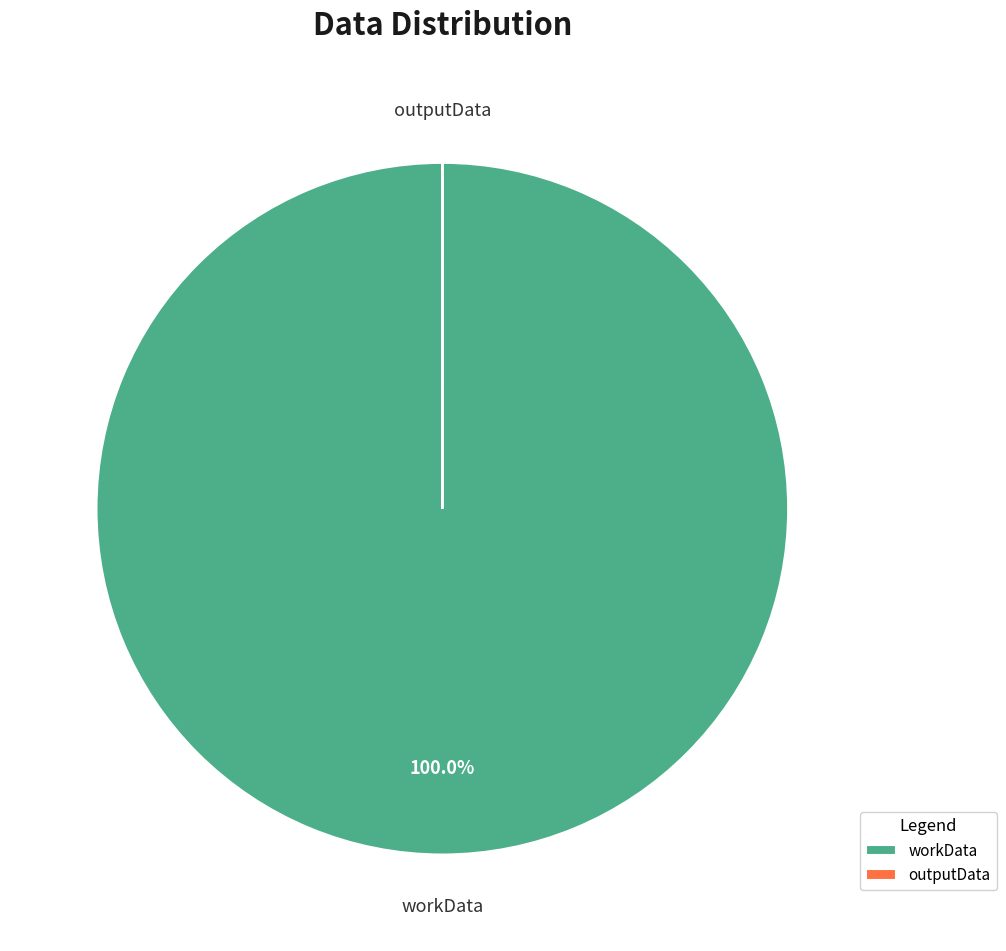

Which slice is the largest?

workData